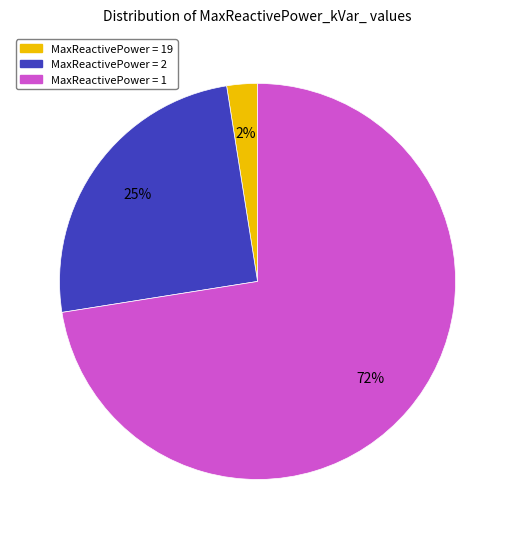

To the nearest percent, what is the average slice percentage?

33%